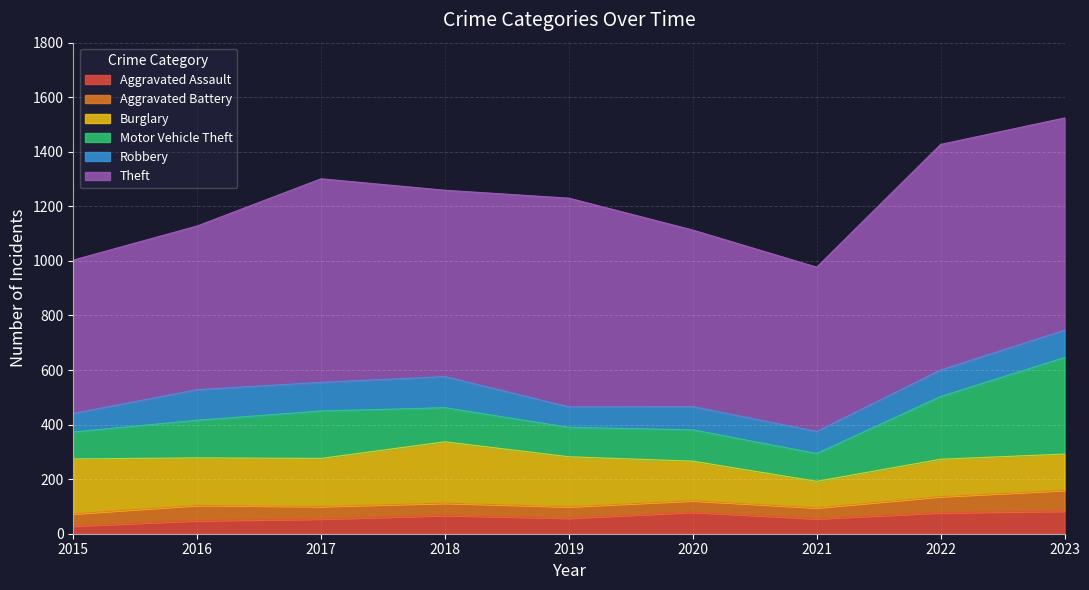

What is the maximum value shown in the chart?

827